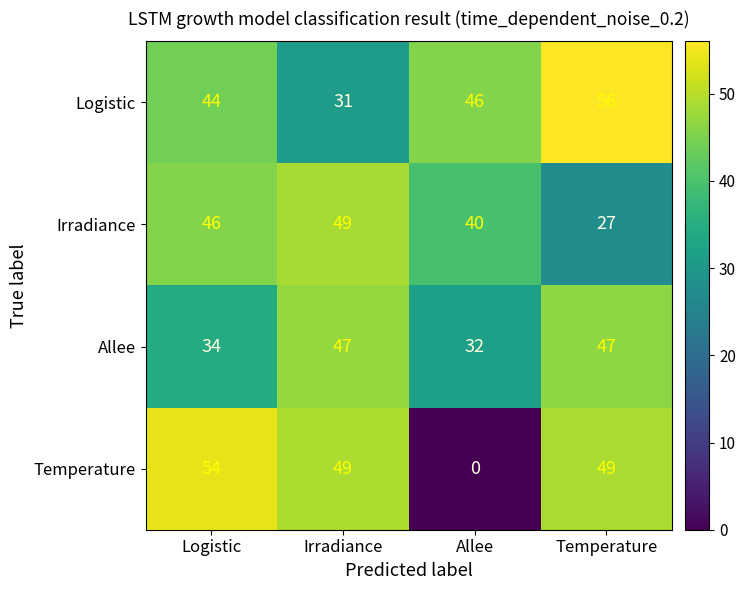

Reading left to right, transcribe all the data shown in this chart.

Logistic: Logistic=44	Irradiance=31	Allee=46	Temperature=56
Irradiance: Logistic=46	Irradiance=49	Allee=40	Temperature=27
Allee: Logistic=34	Irradiance=47	Allee=32	Temperature=47
Temperature: Logistic=54	Irradiance=49	Allee=0	Temperature=49